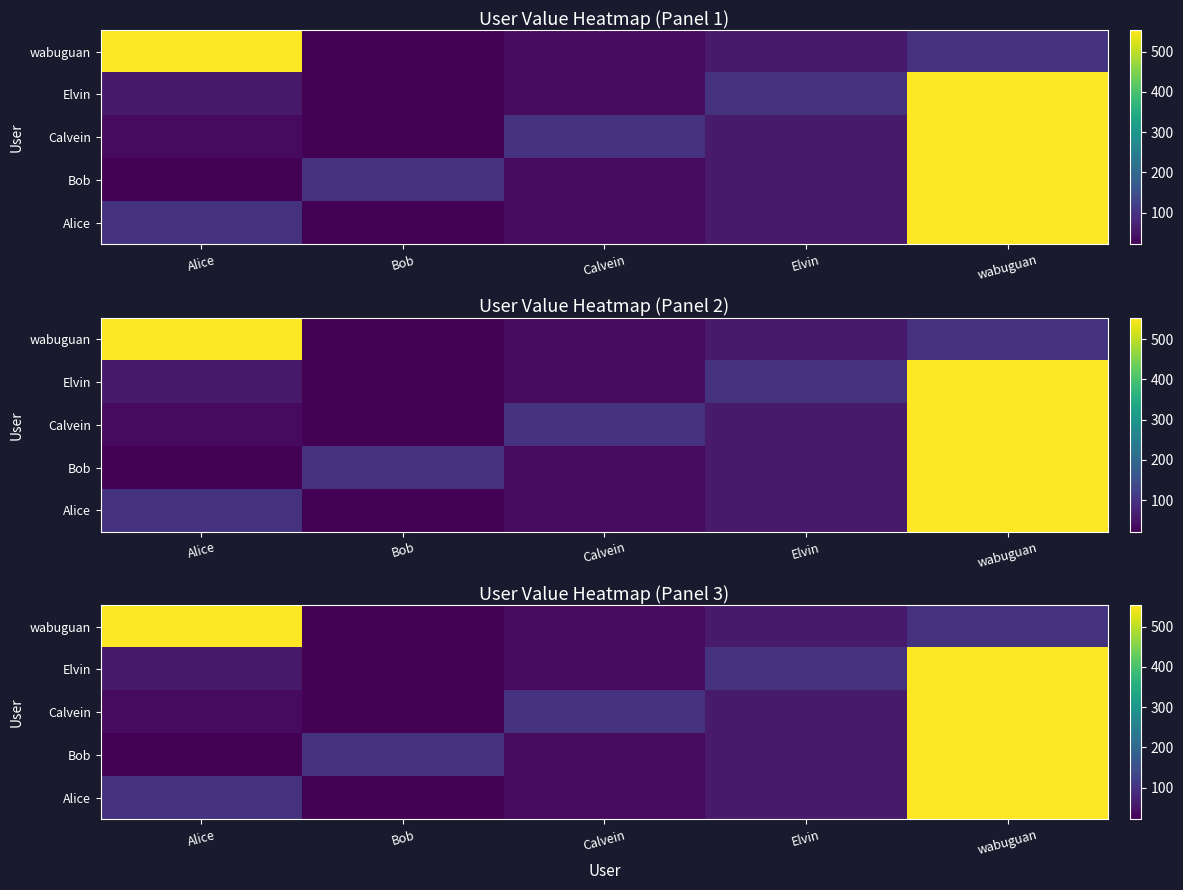

Rank the series at Elvin from highest to lowest value.

Elvin, Alice, Bob, Calvein, wabuguan